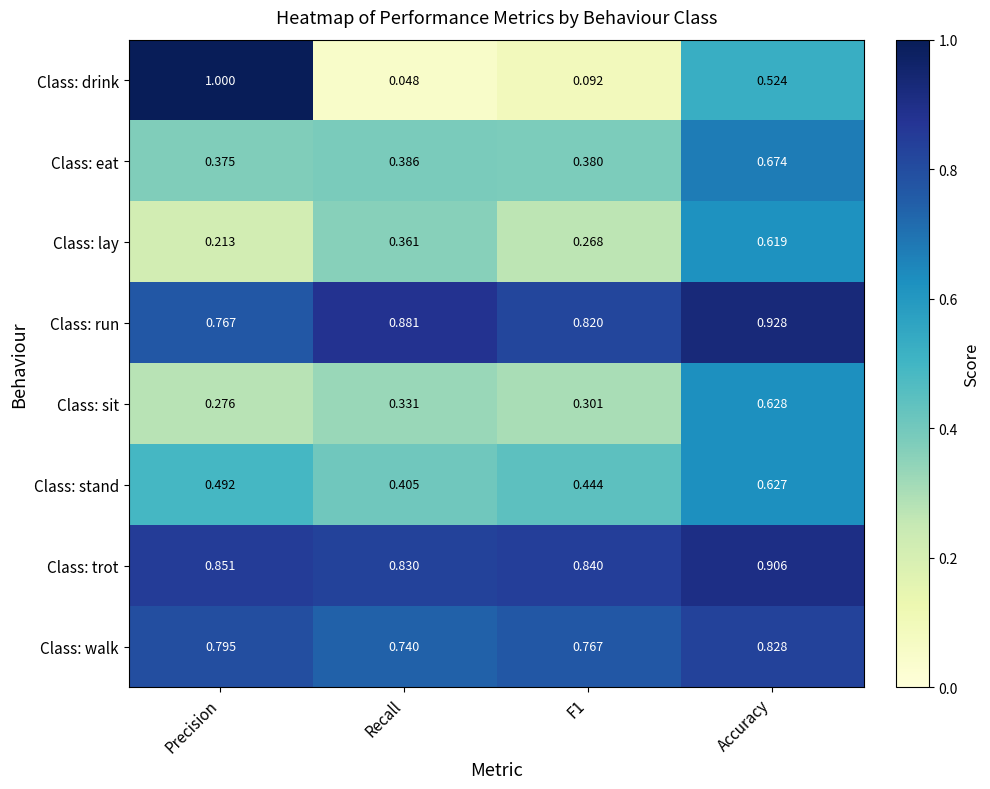

At which category is the sum across all series the highest?

Accuracy